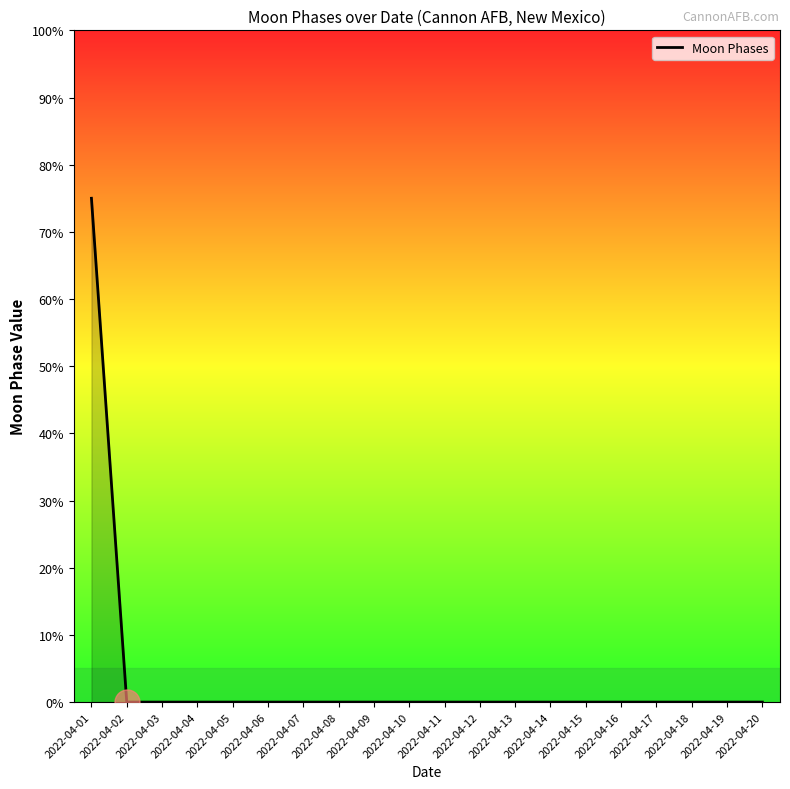

Reading right to left, transcribe all the data shown in this chart.

0	0	0	0	0	0	0	0	0	0	0	0	0	0	0	0	0	0	0	75